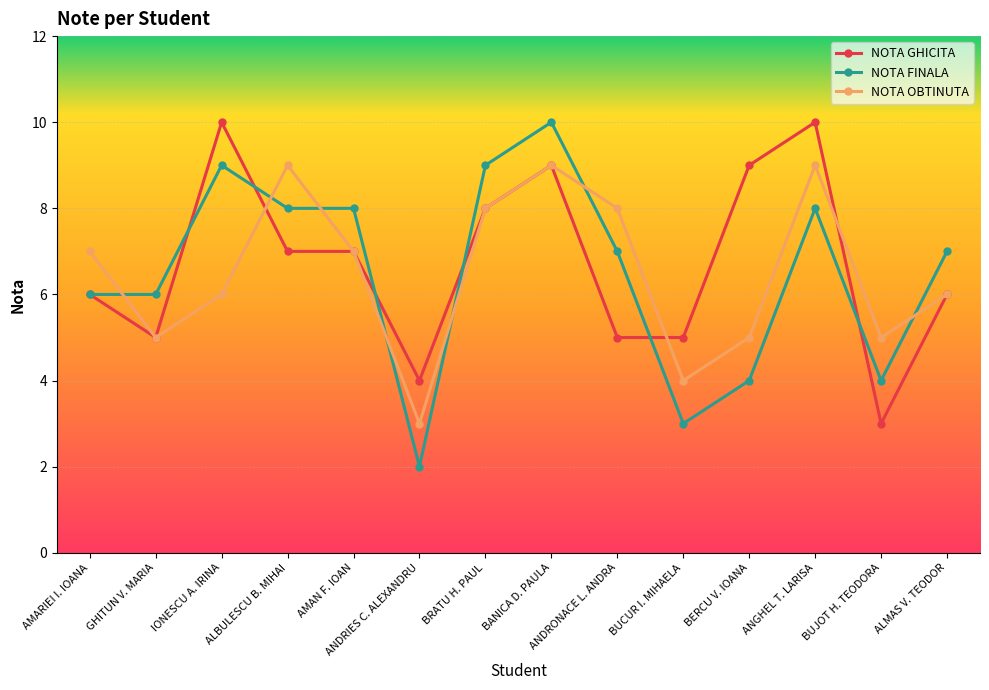

Reading right to left, what are all the values shown in this chart?

NOTA GHICITA: ALMAS V. TEODOR=6	BUJOT H. TEODORA=3	ANGHEL T. LARISA=10	BERCU V. IOANA=9	BUCUR I. MIHAELA=5	ANDRONACE L. ANDRA=5	BANICA D. PAULA=9	BRATU H. PAUL=8	ANDRIES C. ALEXANDRU=4	AMAN F. IOAN=7	ALBULESCU B. MIHAI=7	IONESCU A. IRINA=10	GHITUN V. MARIA=5	AMARIEI I. IOANA=6
NOTA FINALA: ALMAS V. TEODOR=7	BUJOT H. TEODORA=4	ANGHEL T. LARISA=8	BERCU V. IOANA=4	BUCUR I. MIHAELA=3	ANDRONACE L. ANDRA=7	BANICA D. PAULA=10	BRATU H. PAUL=9	ANDRIES C. ALEXANDRU=2	AMAN F. IOAN=8	ALBULESCU B. MIHAI=8	IONESCU A. IRINA=9	GHITUN V. MARIA=6	AMARIEI I. IOANA=6
NOTA OBTINUTA: ALMAS V. TEODOR=6	BUJOT H. TEODORA=5	ANGHEL T. LARISA=9	BERCU V. IOANA=5	BUCUR I. MIHAELA=4	ANDRONACE L. ANDRA=8	BANICA D. PAULA=9	BRATU H. PAUL=8	ANDRIES C. ALEXANDRU=3	AMAN F. IOAN=7	ALBULESCU B. MIHAI=9	IONESCU A. IRINA=6	GHITUN V. MARIA=5	AMARIEI I. IOANA=7